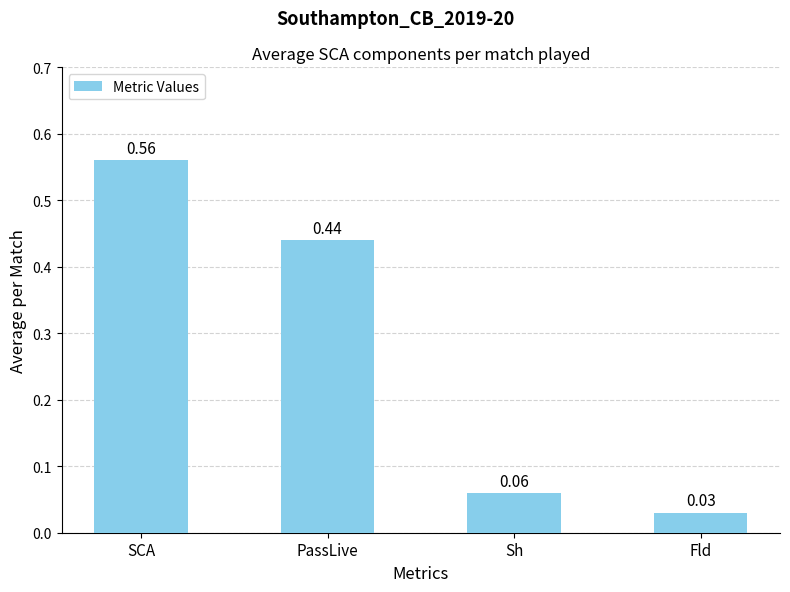

What is the sum of all values?

1.1